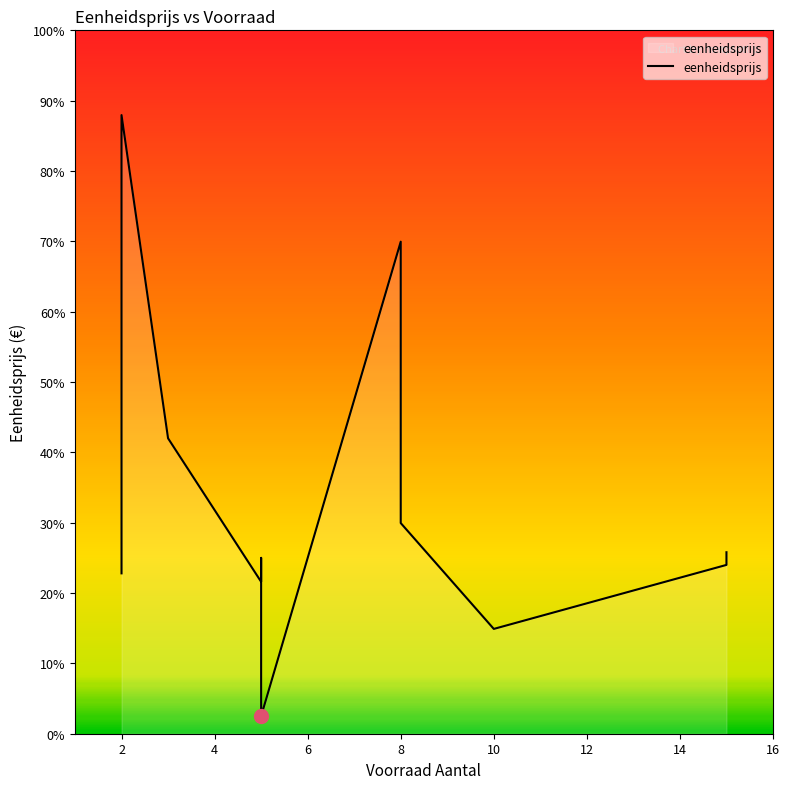

At which label is the value closest to 45?

3